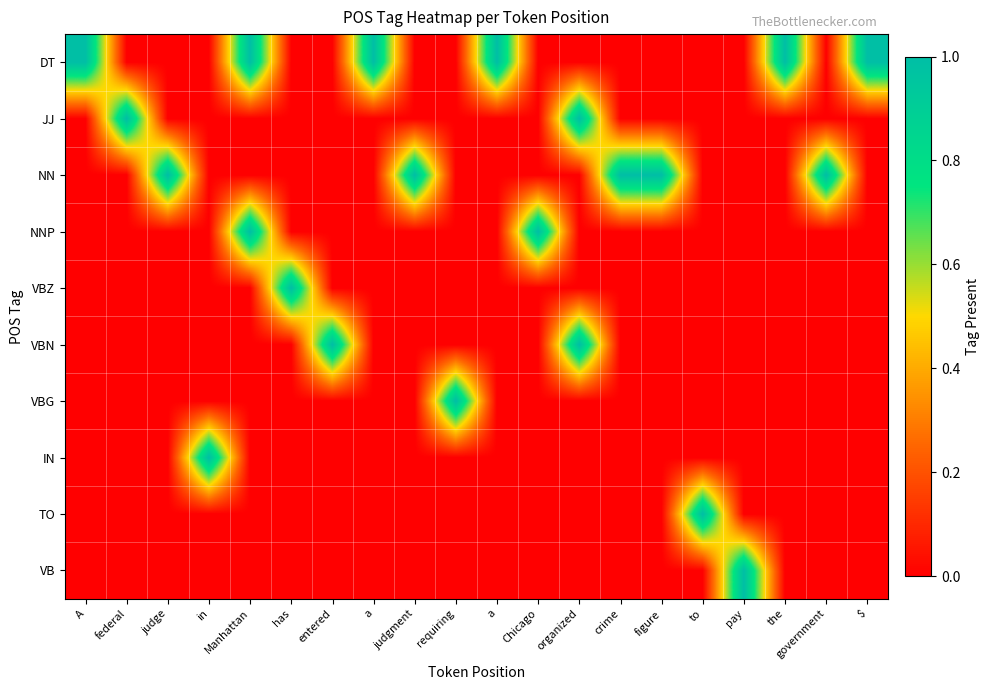

Reading left to right, list all the values displayed in this chart.

DT: A=1	federal=0	judge=0	in=0	Manhattan=1	has=0	entered=0	a=1	judgment=0	requiring=0	a=1	Chicago=0	organized=0	crime=0	figure=0	to=0	pay=0	the=1	government=0	$=1
JJ: A=0	federal=1	judge=0	in=0	Manhattan=0	has=0	entered=0	a=0	judgment=0	requiring=0	a=0	Chicago=0	organized=1	crime=0	figure=0	to=0	pay=0	the=0	government=0	$=0
NN: A=0	federal=0	judge=1	in=0	Manhattan=0	has=0	entered=0	a=0	judgment=1	requiring=0	a=0	Chicago=0	organized=0	crime=1	figure=1	to=0	pay=0	the=0	government=1	$=0
NNP: A=0	federal=0	judge=0	in=0	Manhattan=1	has=0	entered=0	a=0	judgment=0	requiring=0	a=0	Chicago=1	organized=0	crime=0	figure=0	to=0	pay=0	the=0	government=0	$=0
VBZ: A=0	federal=0	judge=0	in=0	Manhattan=0	has=1	entered=0	a=0	judgment=0	requiring=0	a=0	Chicago=0	organized=0	crime=0	figure=0	to=0	pay=0	the=0	government=0	$=0
VBN: A=0	federal=0	judge=0	in=0	Manhattan=0	has=0	entered=1	a=0	judgment=0	requiring=0	a=0	Chicago=0	organized=1	crime=0	figure=0	to=0	pay=0	the=0	government=0	$=0
VBG: A=0	federal=0	judge=0	in=0	Manhattan=0	has=0	entered=0	a=0	judgment=0	requiring=1	a=0	Chicago=0	organized=0	crime=0	figure=0	to=0	pay=0	the=0	government=0	$=0
IN: A=0	federal=0	judge=0	in=1	Manhattan=0	has=0	entered=0	a=0	judgment=0	requiring=0	a=0	Chicago=0	organized=0	crime=0	figure=0	to=0	pay=0	the=0	government=0	$=0
TO: A=0	federal=0	judge=0	in=0	Manhattan=0	has=0	entered=0	a=0	judgment=0	requiring=0	a=0	Chicago=0	organized=0	crime=0	figure=0	to=1	pay=0	the=0	government=0	$=0
VB: A=0	federal=0	judge=0	in=0	Manhattan=0	has=0	entered=0	a=0	judgment=0	requiring=0	a=0	Chicago=0	organized=0	crime=0	figure=0	to=0	pay=1	the=0	government=0	$=0